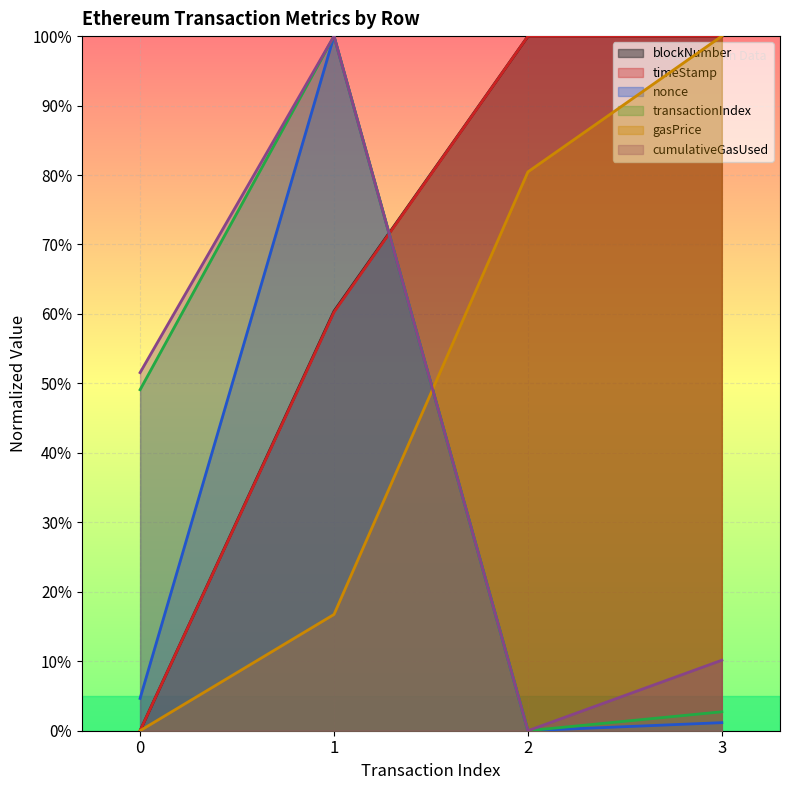

Which series has the largest total across all categories?

blockNumber